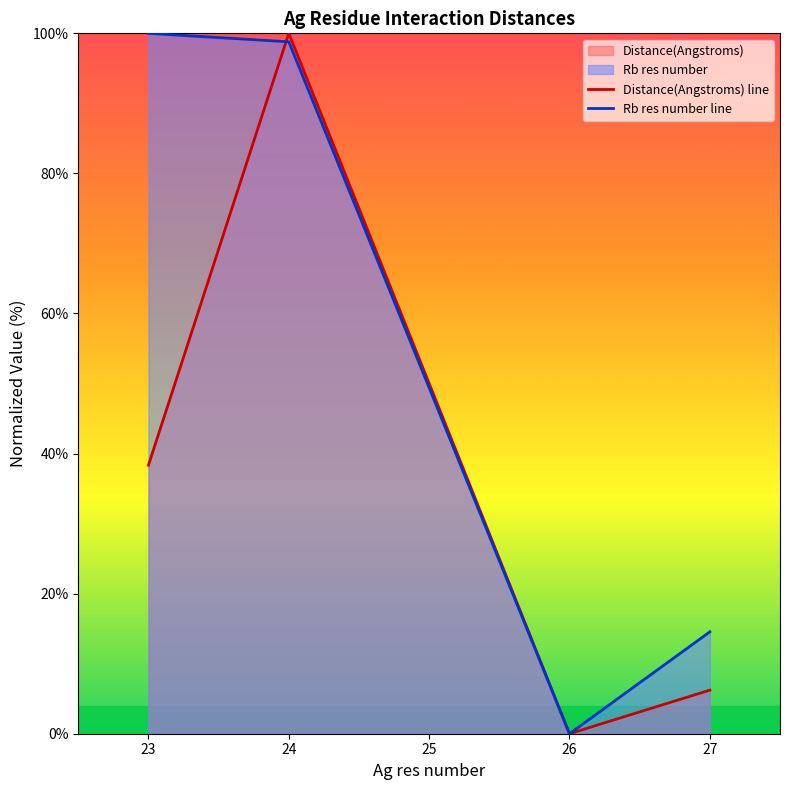

Which series ends up on top after the final intersection of Distance(Angstroms) line and Rb res number line?

Distance(Angstroms) line